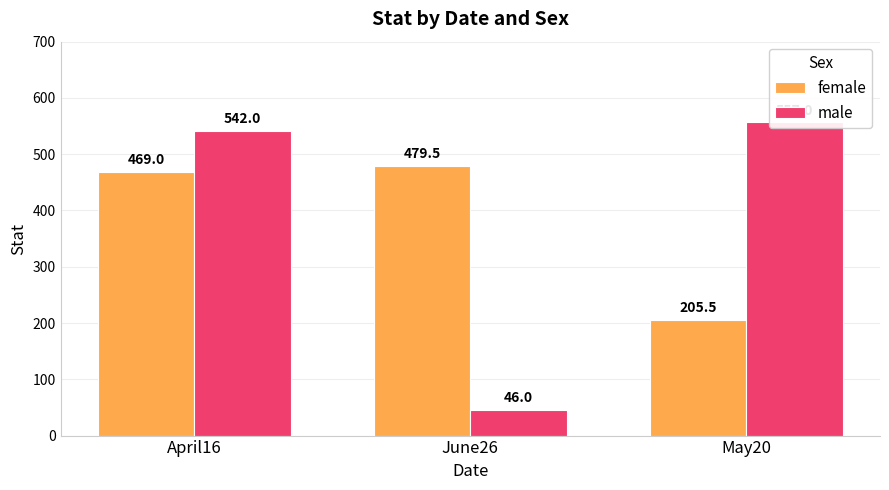

Which series has the largest total across all categories?

female